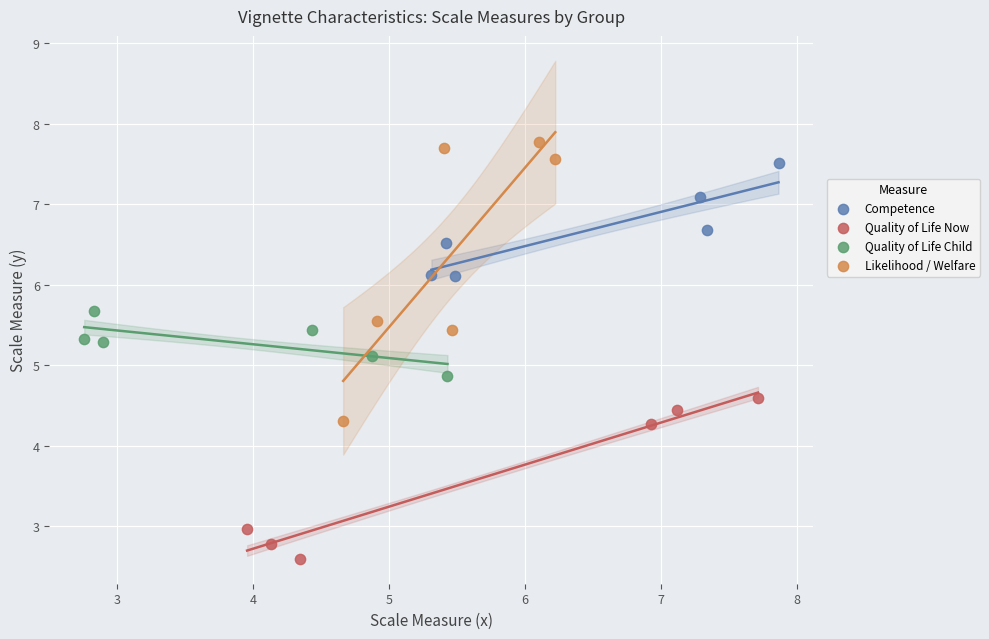

Which series reaches the maximum Y coordinate?

Likelihood / Welfare